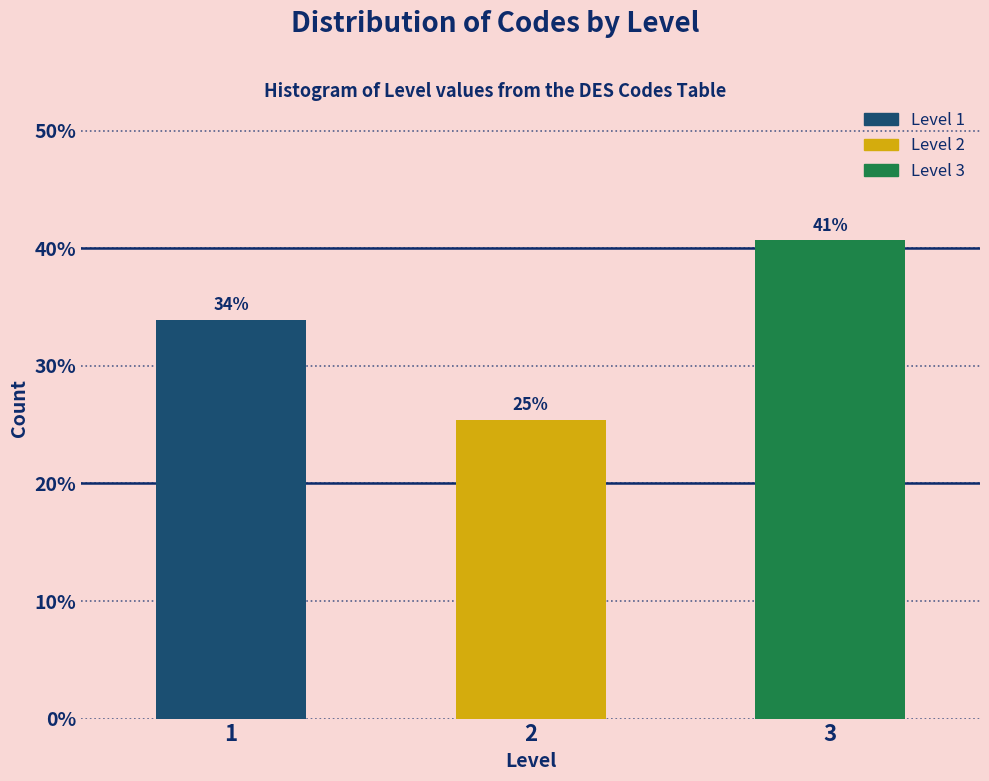

Does the chart contain any negative values?

No